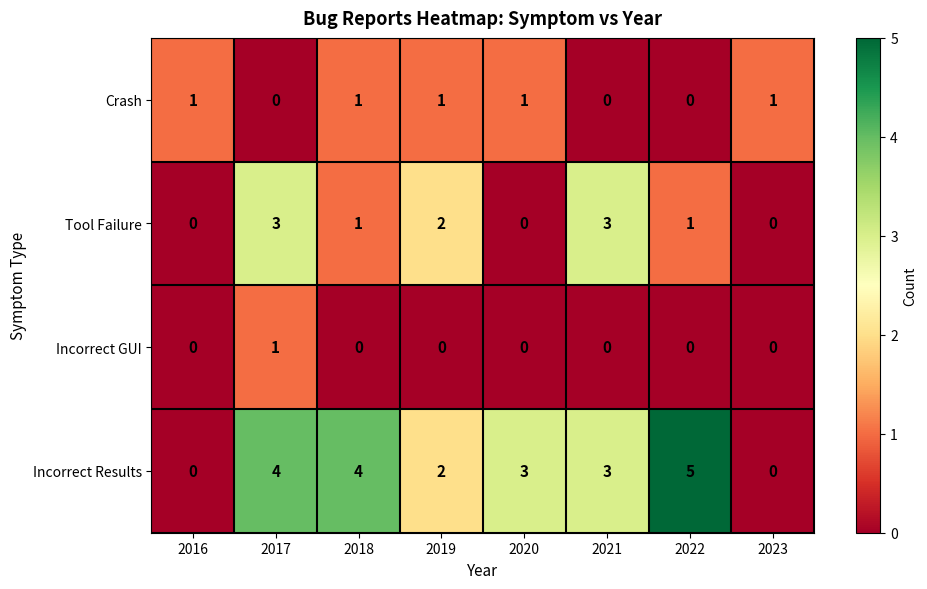

What is the difference between the highest and lowest values at 2022?

5